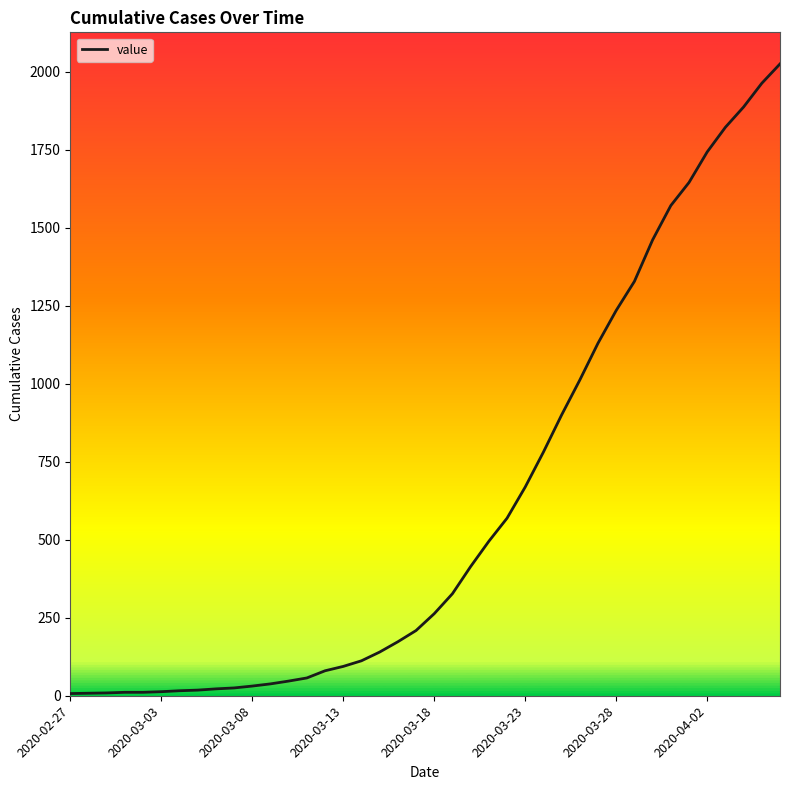

What is the maximum value shown in the chart?

2025